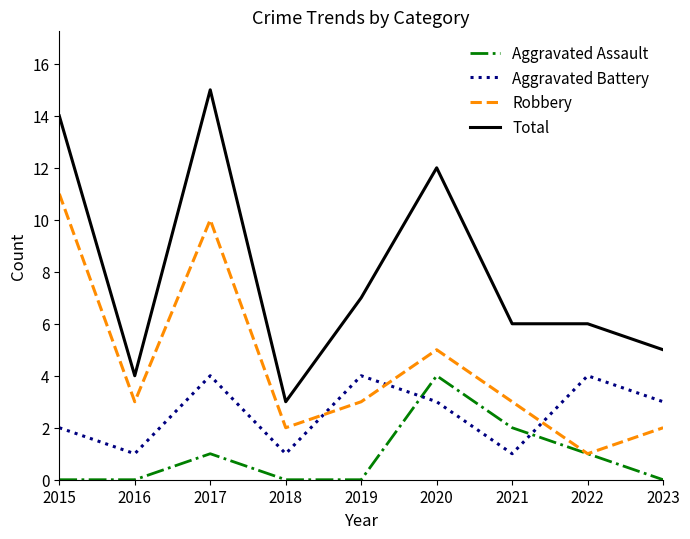

Which series has the largest range (max minus min)?

Total